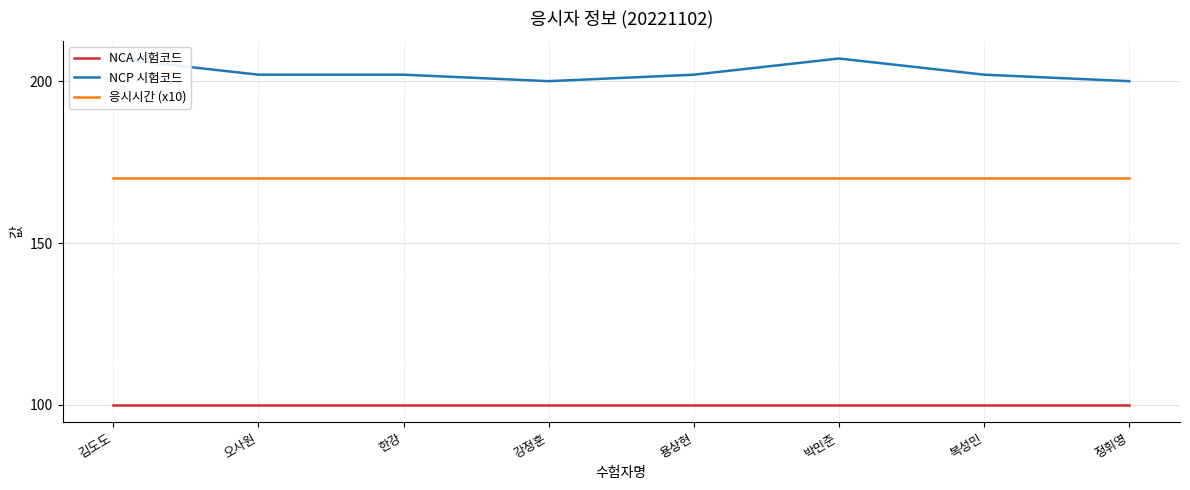

The 응시시간 (x10) series shows 170 at 정휘영. True or false?

True